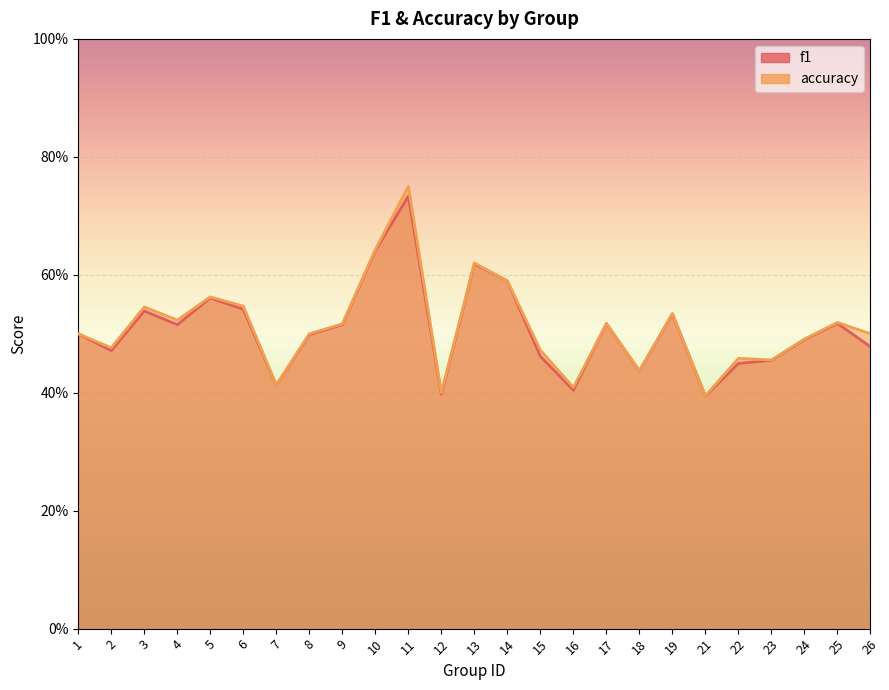

At which category is the sum across all series the highest?

11